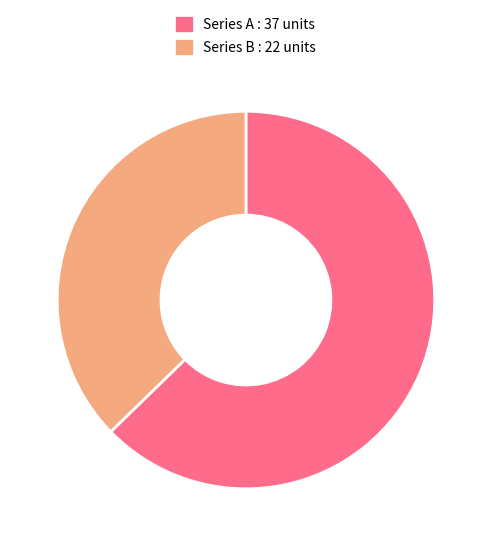

Is there a majority slice in this chart?

Yes